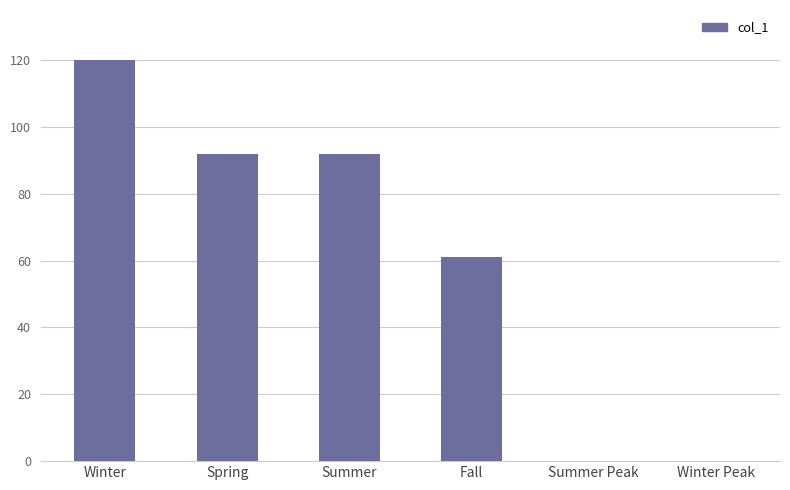

What is the approximate value at Summer?

92